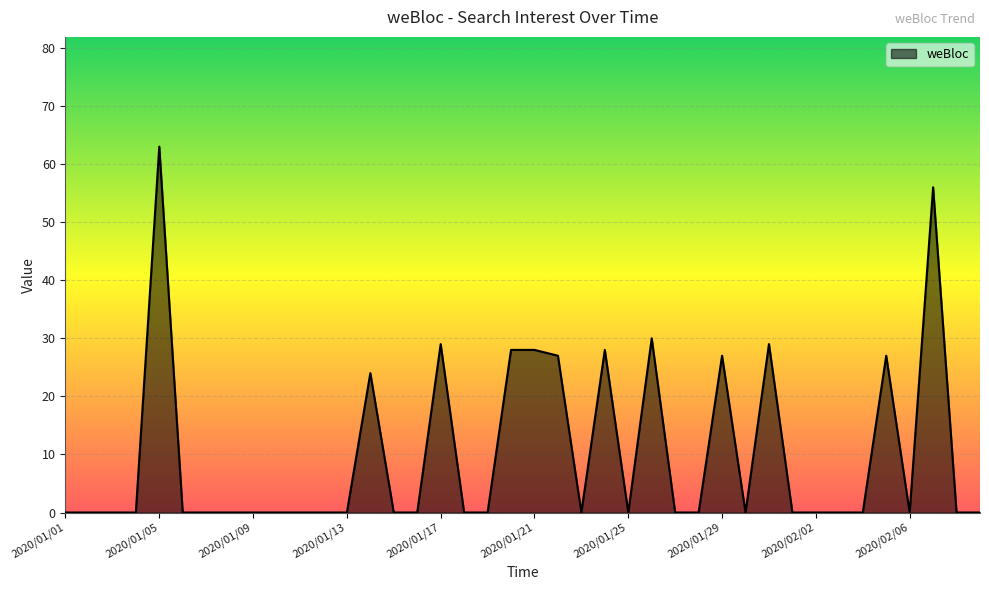

What is the difference between the maximum and minimum values?

63